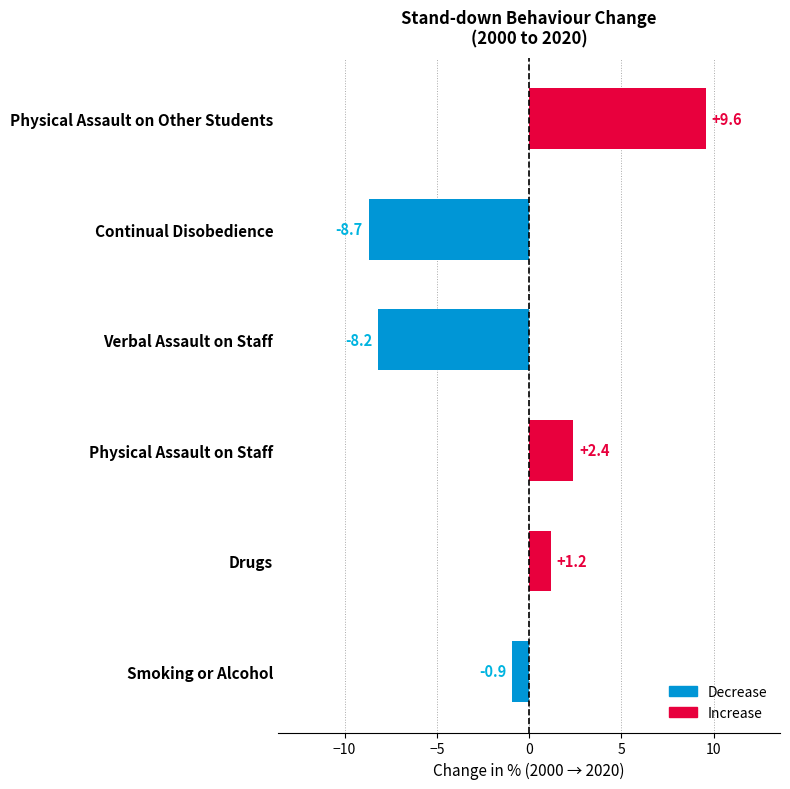

What is the label of the 5th bar from the top?

Drugs